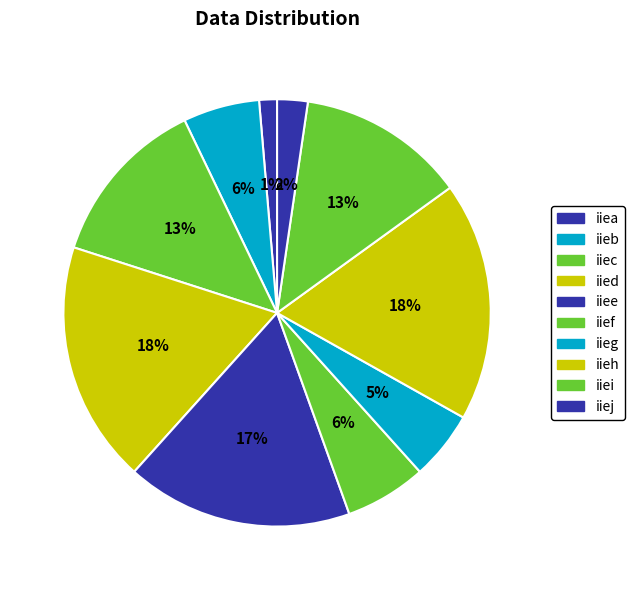

Rank the categories by value from lowest to highest.

iiea, iiej, iieg, iieb, iief, iiei, iiec, iiee, iieh, iied